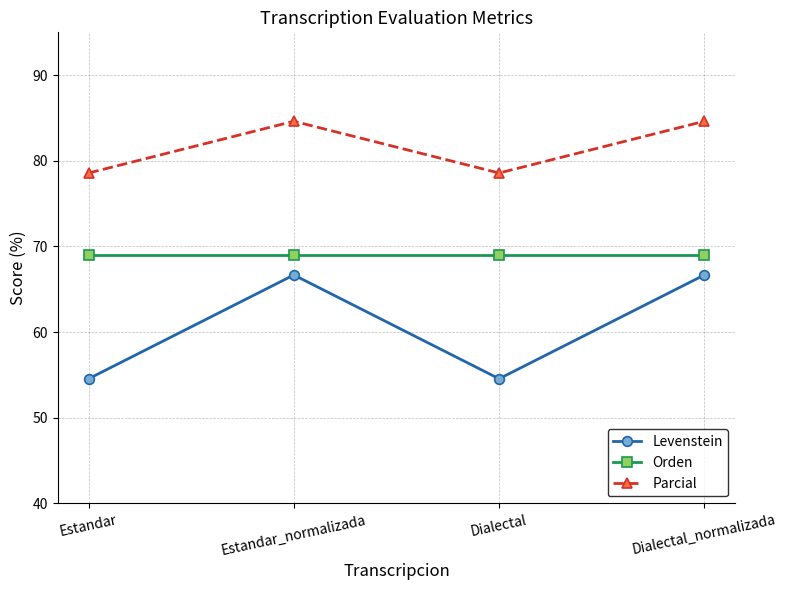

True or false: Parcial and Levenstein cross at least once.

False